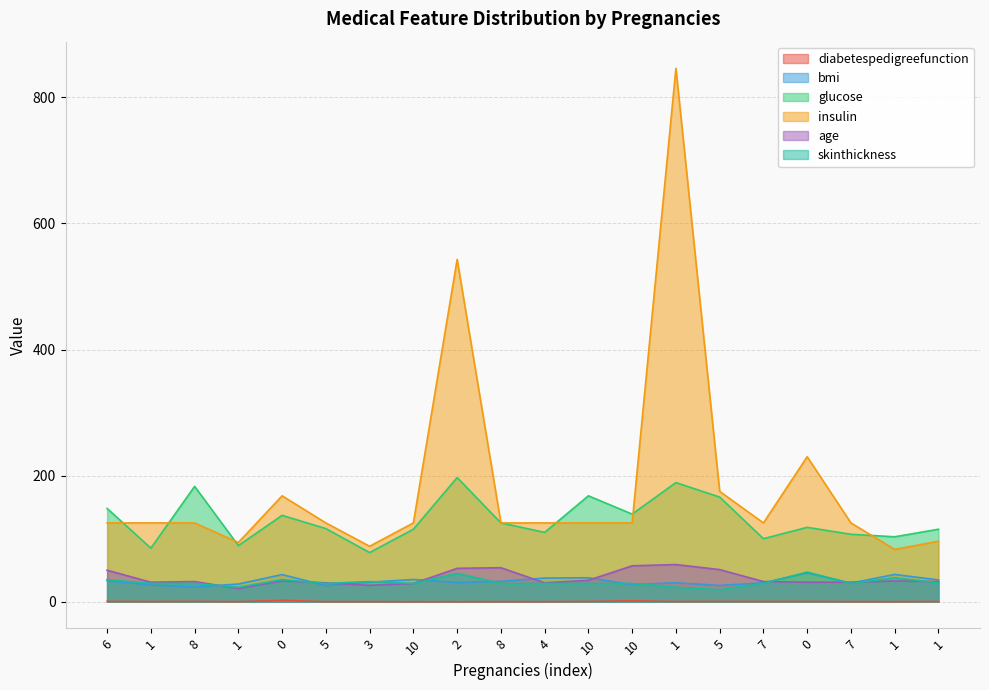

True or false: age and glucose intersect in this chart.

False